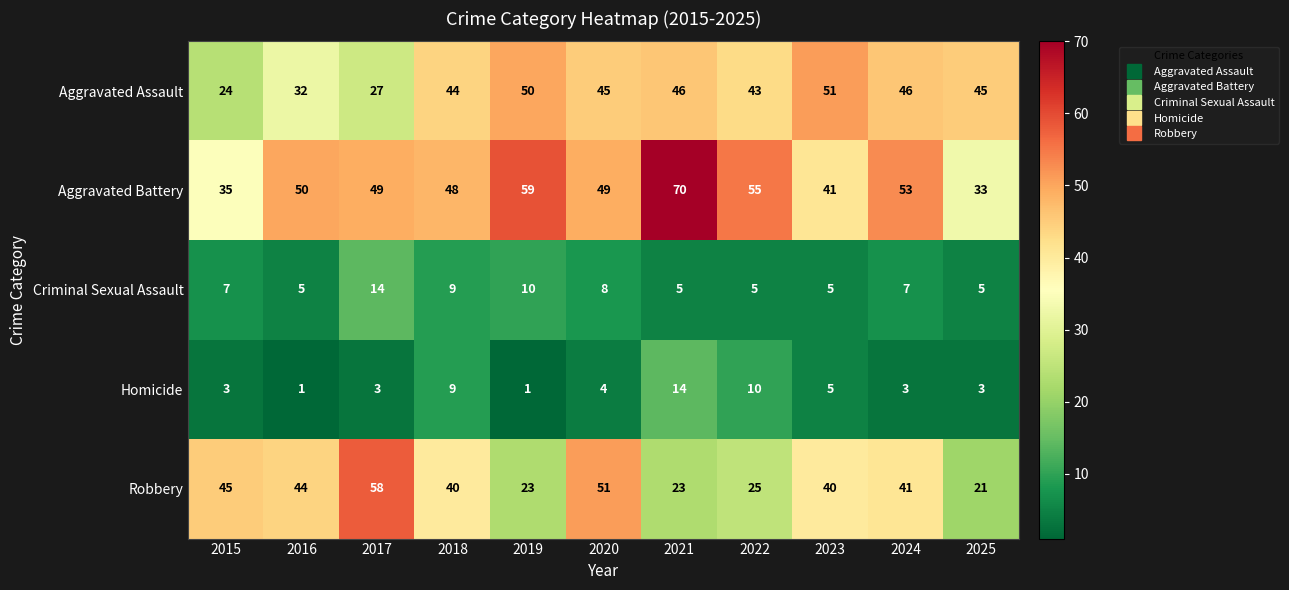

At 2017, list the series in order from smallest to largest.

Homicide, Criminal Sexual Assault, Aggravated Assault, Aggravated Battery, Robbery